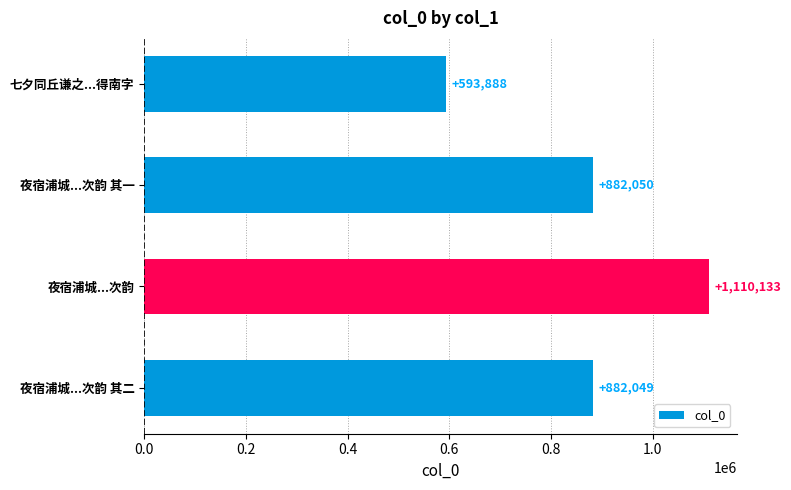

What is the difference between the second highest and minimum values?

288162